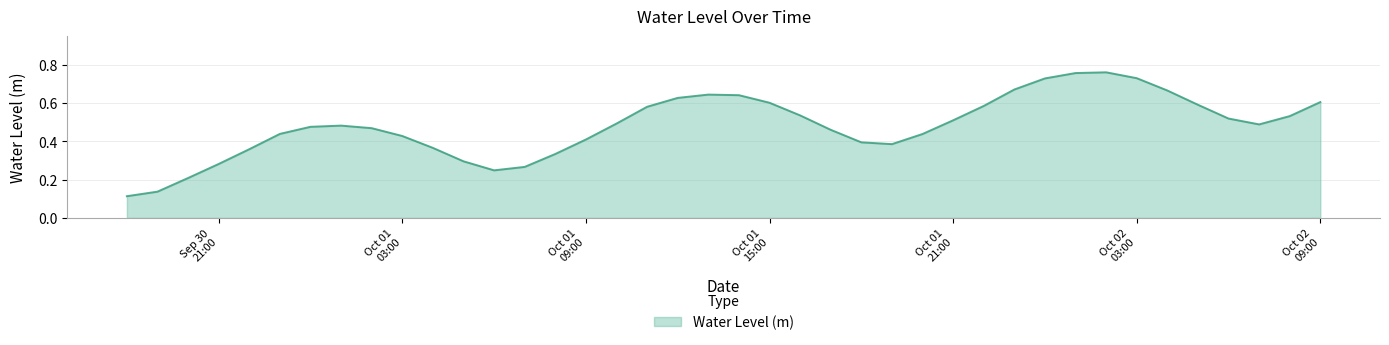

Rank the categories by value from highest to lowest.

2024-10-02 02:00:00, 2024-10-02 01:00:00, 2024-10-02 03:00:00, 2024-10-02 00:00:00, 2024-10-01 23:00:00, 2024-10-02 04:00:00, 2024-10-01 13:00:00, 2024-10-01 14:00:00, 2024-10-01 12:00:00, 2024-10-02 09:00:00, 2024-10-01 15:00:00, 2024-10-02 05:00:00, 2024-10-01 22:00:00, 2024-10-01 11:00:00, 2024-10-01 16:00:00, 2024-10-02 08:00:00, 2024-10-02 06:00:00, 2024-10-01 21:00:00, 2024-10-01 10:00:00, 2024-10-02 07:00:00, 2024-10-01 01:00:00, 2024-10-01 00:00:00, 2024-10-01 02:00:00, 2024-10-01 17:00:00, 2024-09-30 23:00:00, 2024-10-01 20:00:00, 2024-10-01 03:00:00, 2024-10-01 09:00:00, 2024-10-01 18:00:00, 2024-10-01 19:00:00, 2024-10-01 04:00:00, 2024-09-30 22:00:00, 2024-10-01 08:00:00, 2024-10-01 05:00:00, 2024-09-30 21:00:00, 2024-10-01 07:00:00, 2024-10-01 06:00:00, 2024-09-30 20:00:00, 2024-09-30 19:00:00, 2024-09-30 18:00:00